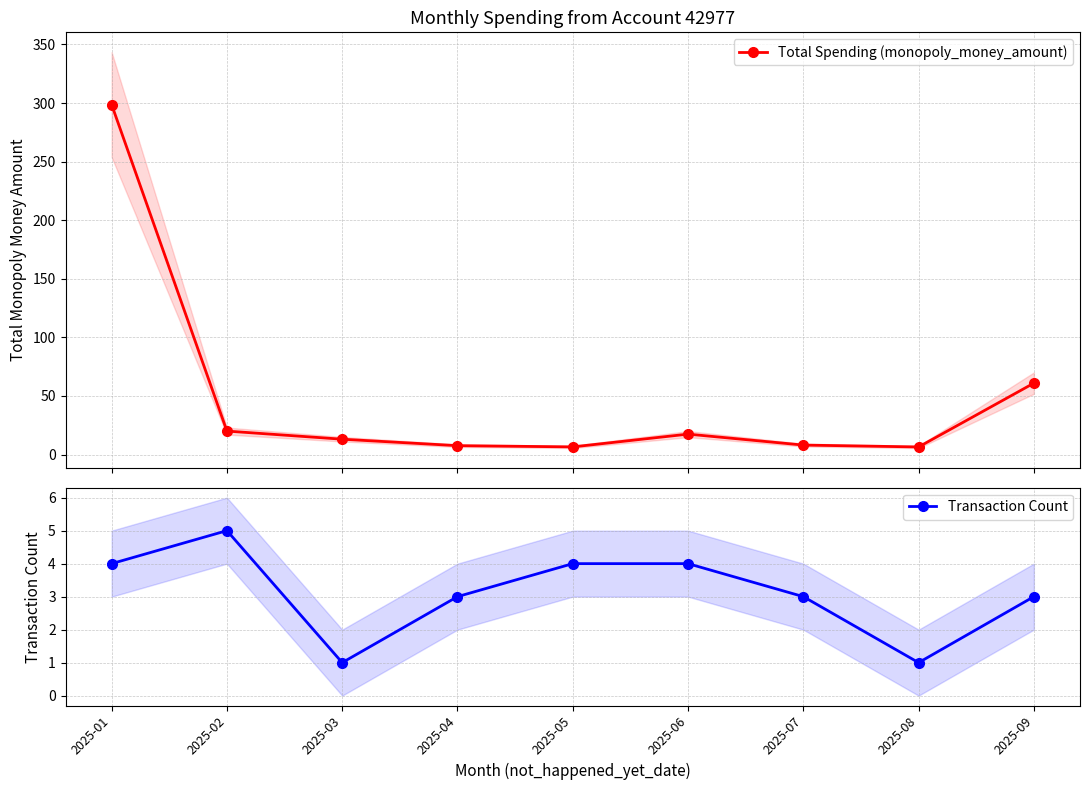

Reading left to right, list all the values displayed in this chart.

Total Spending (monopoly_money_amount): 298.6	20.0	13.1	7.5	6.5	17.4	8.1	6.5	60.9
Transaction Count: 4.0	5.0	1.0	3.0	4.0	4.0	3.0	1.0	3.0